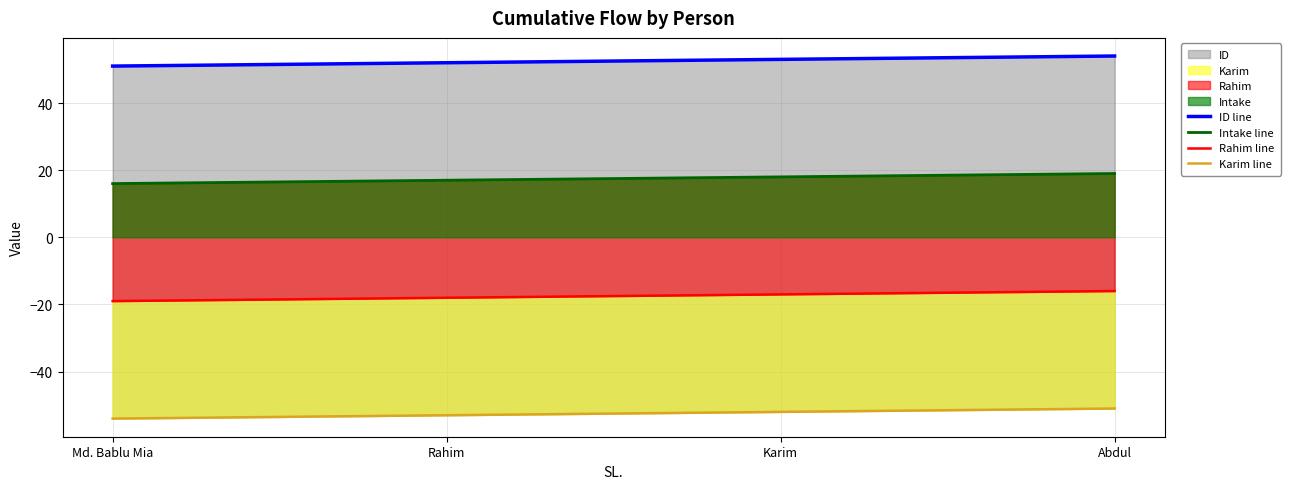

What is the difference between the ID line values at Rahim and Karim?

1